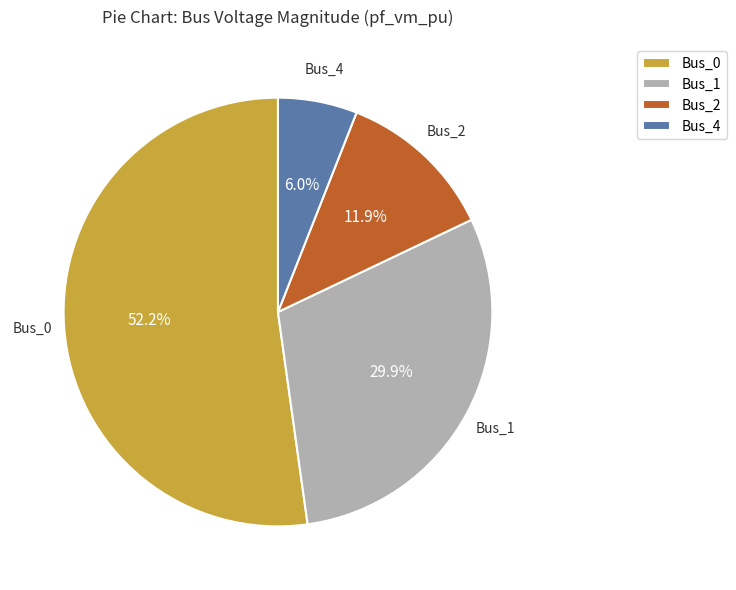

Is the sum of Bus_1 and Bus_2 greater than half?

No